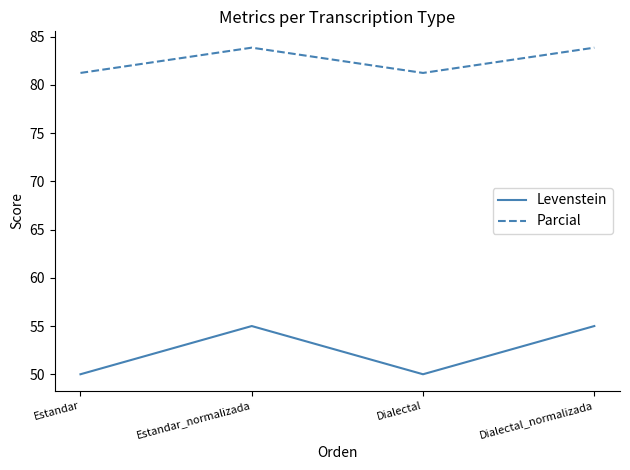

What is the difference between the highest and lowest values at Dialectal_normalizada?

28.9